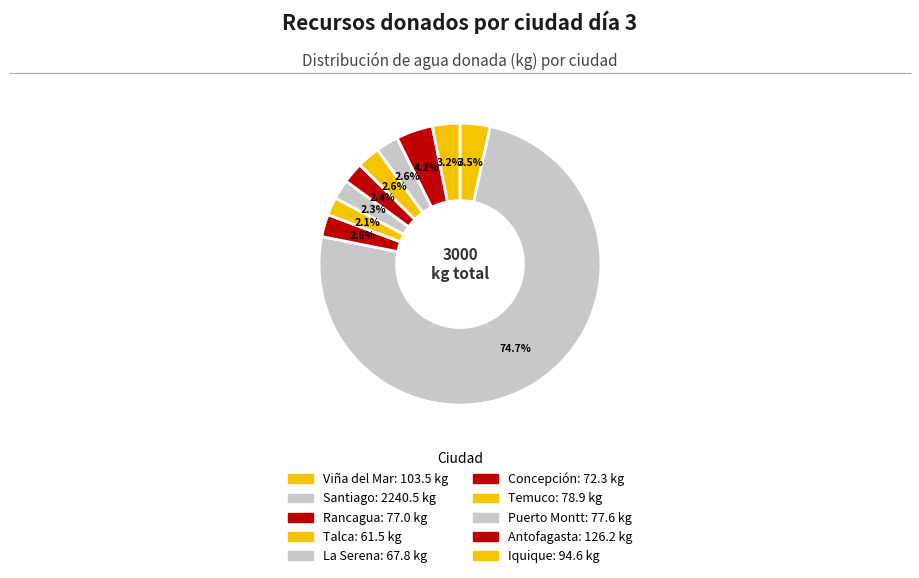

How many segments does this pie chart have?

10